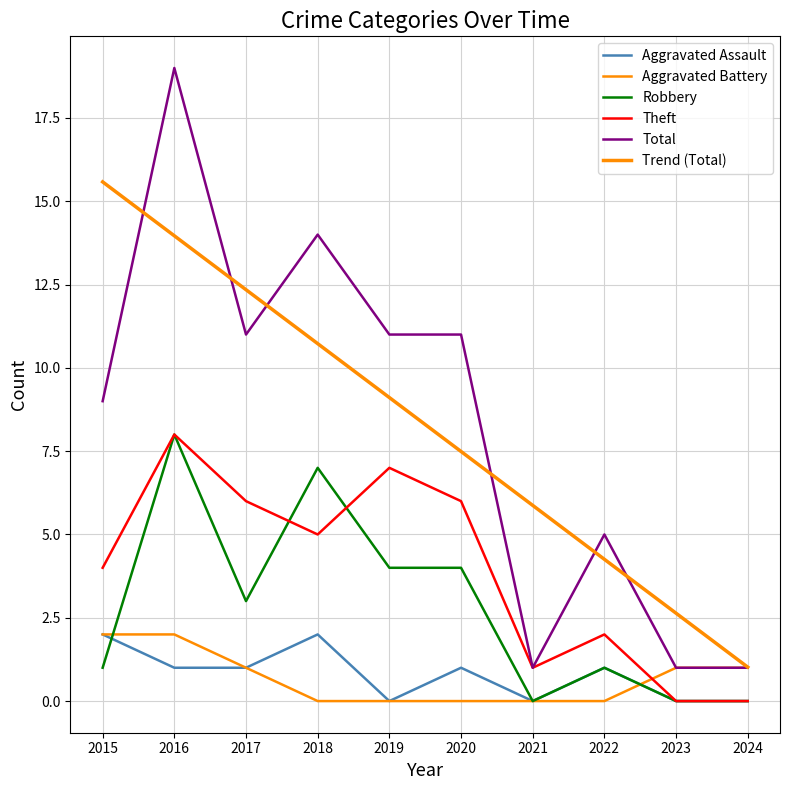

How many lines are shown in the chart?

6